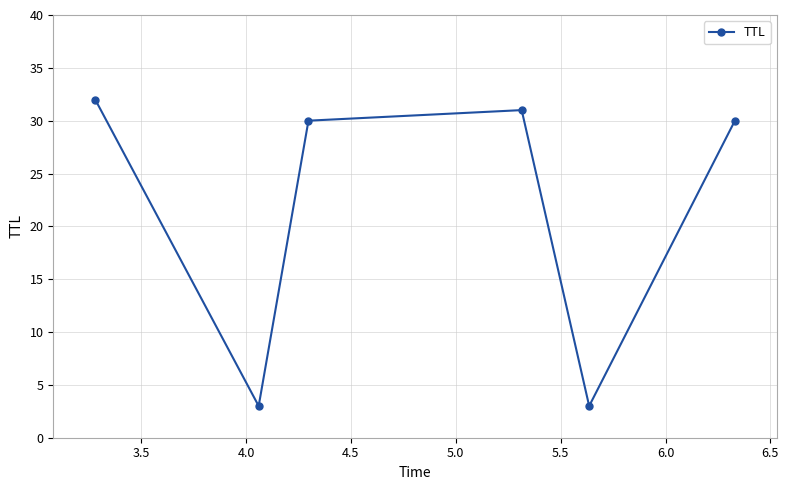

Reading right to left, list all the values displayed in this chart.

30	3	31	30	3	32